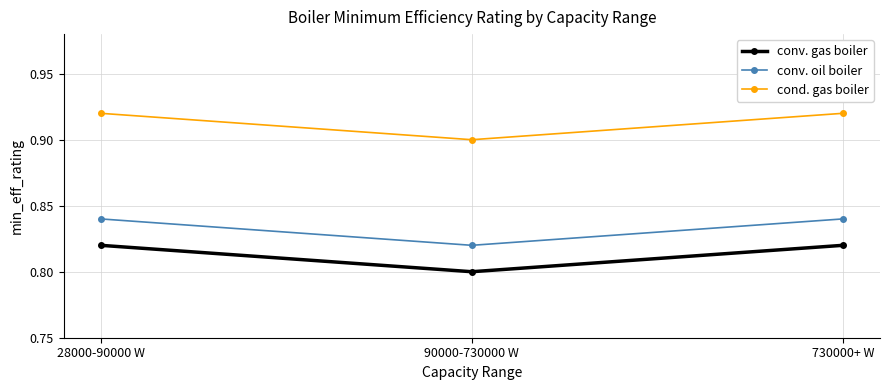

What is the sum of all conv. oil boiler values?

2.5